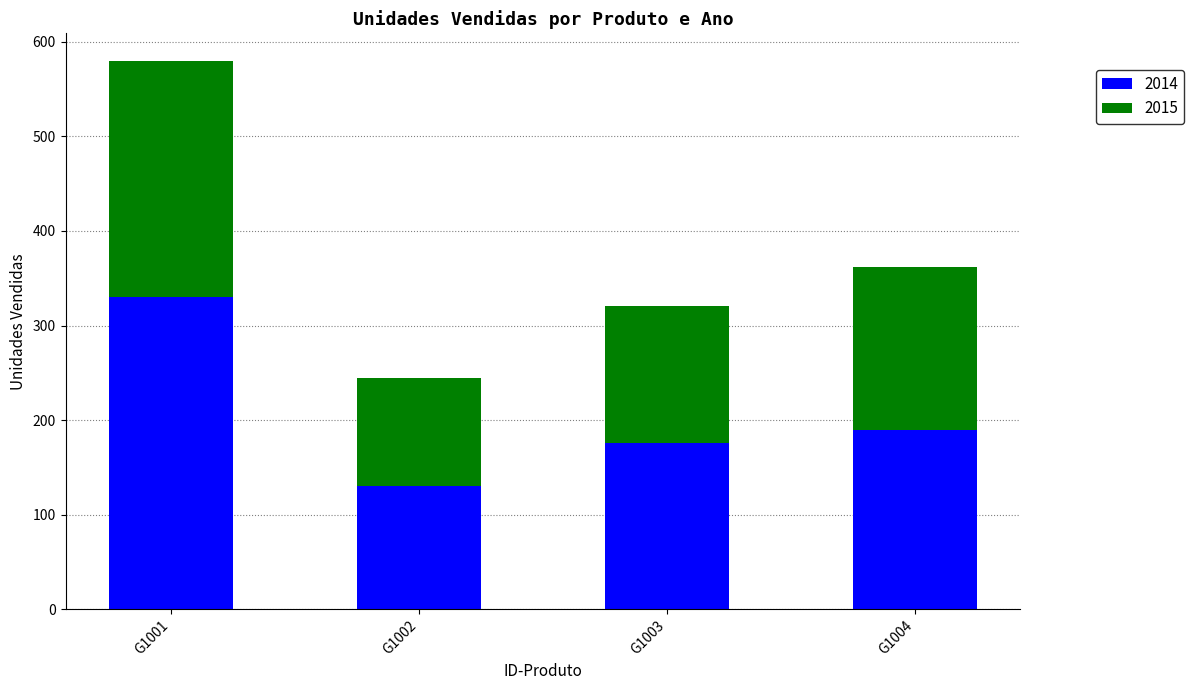

What is the sum of all 2014 values?

826